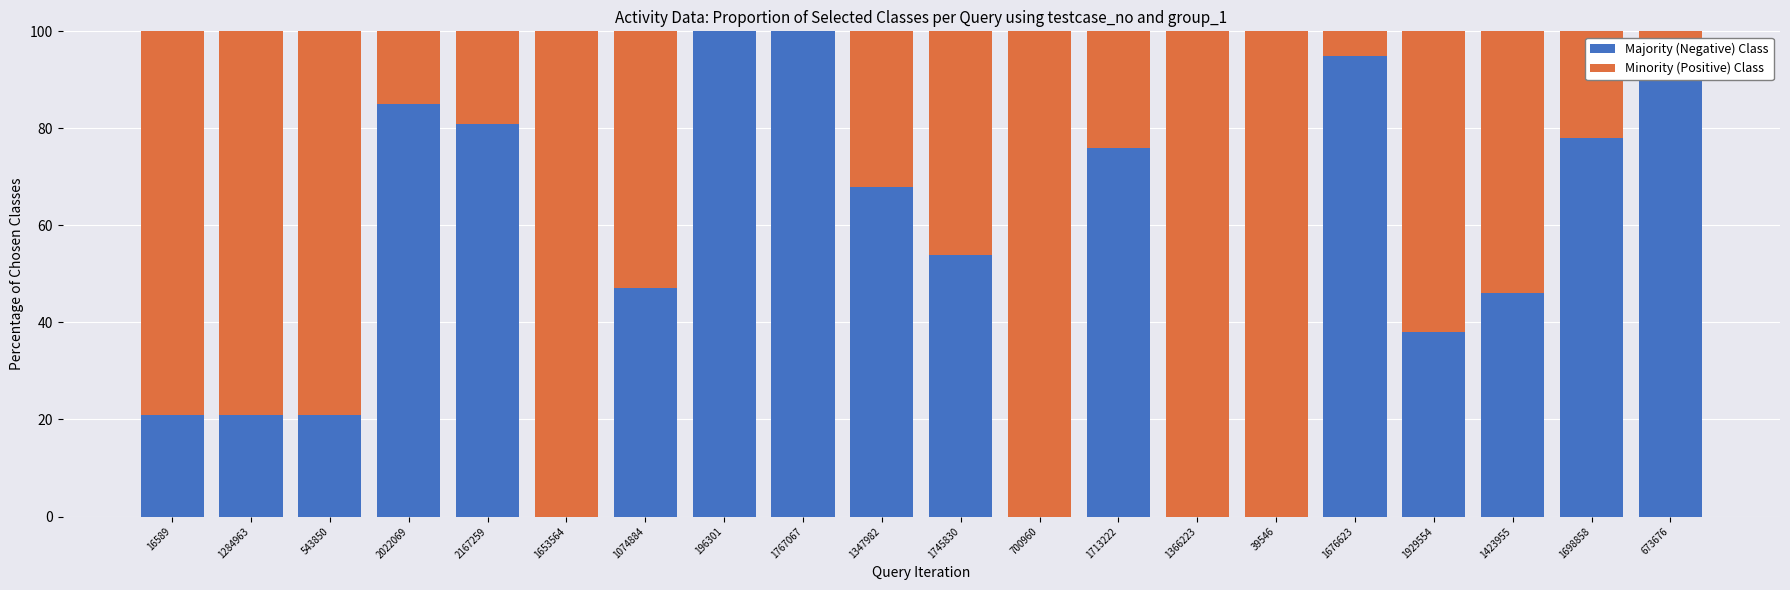

What is the total value across all series at 1767067?

100